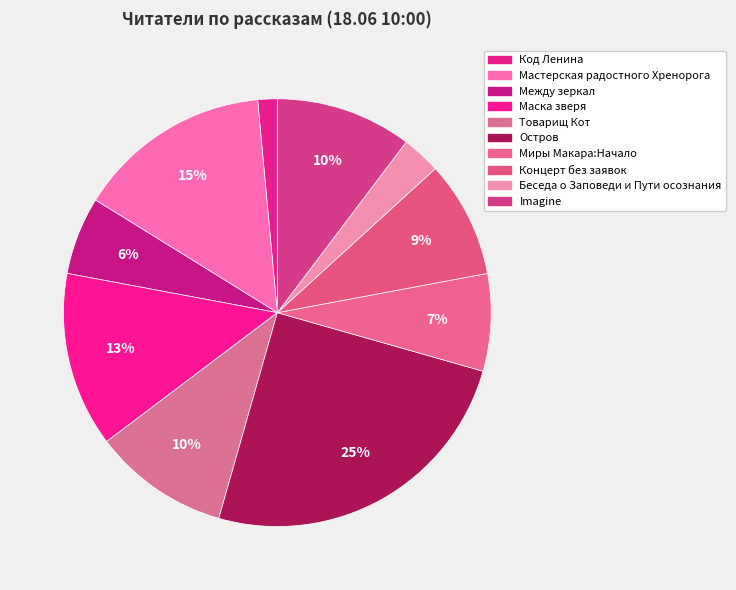

Rank the categories by value from lowest to highest.

Код Ленина, Беседа о Заповеди и Пути осознания, Между зеркал, Миры Макара:Начало, Концерт без заявок, Товарищ Кот, Imagine, Маска зверя, Мастерская радостного Хренорога, Остров